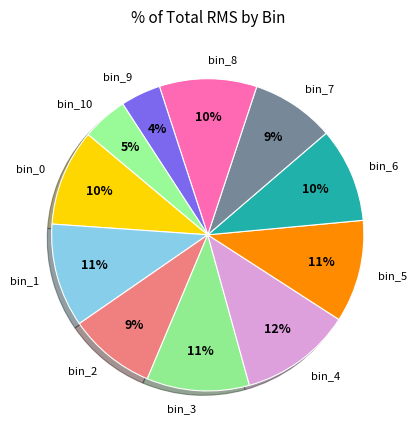

To the nearest percent, what portion does bin_7 represent?

9%